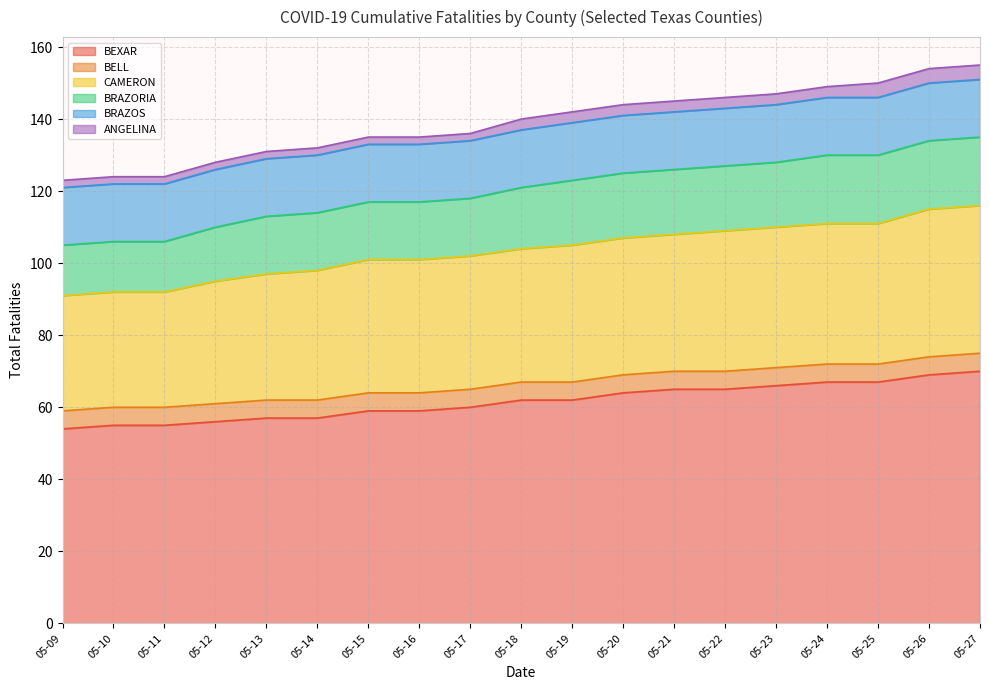

What is the sum of the BRAZORIA values at 05-25 and 05-15?

35